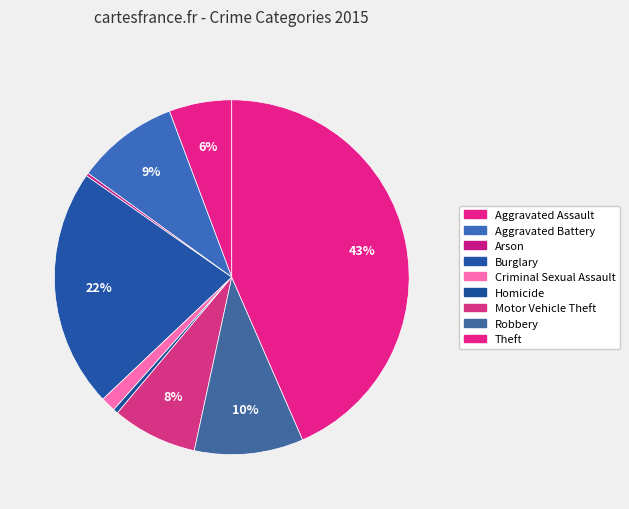

What is the change in value from Aggravated Battery to Criminal Sexual Assault?

-270